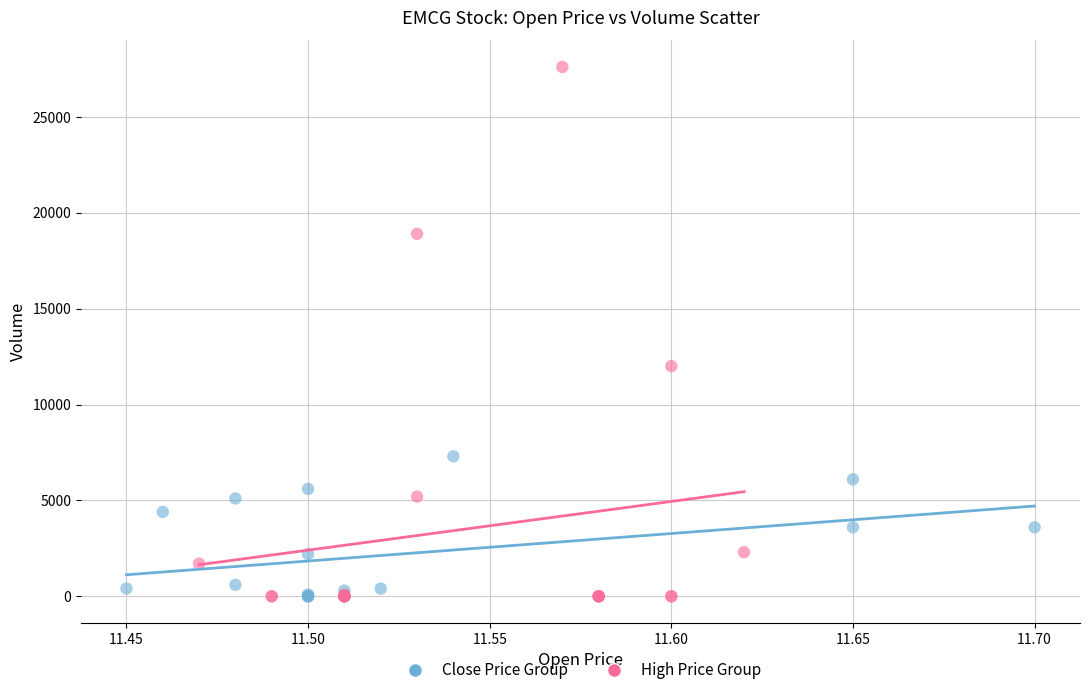

Which series has the largest Y range (max minus min)?

High Price Group